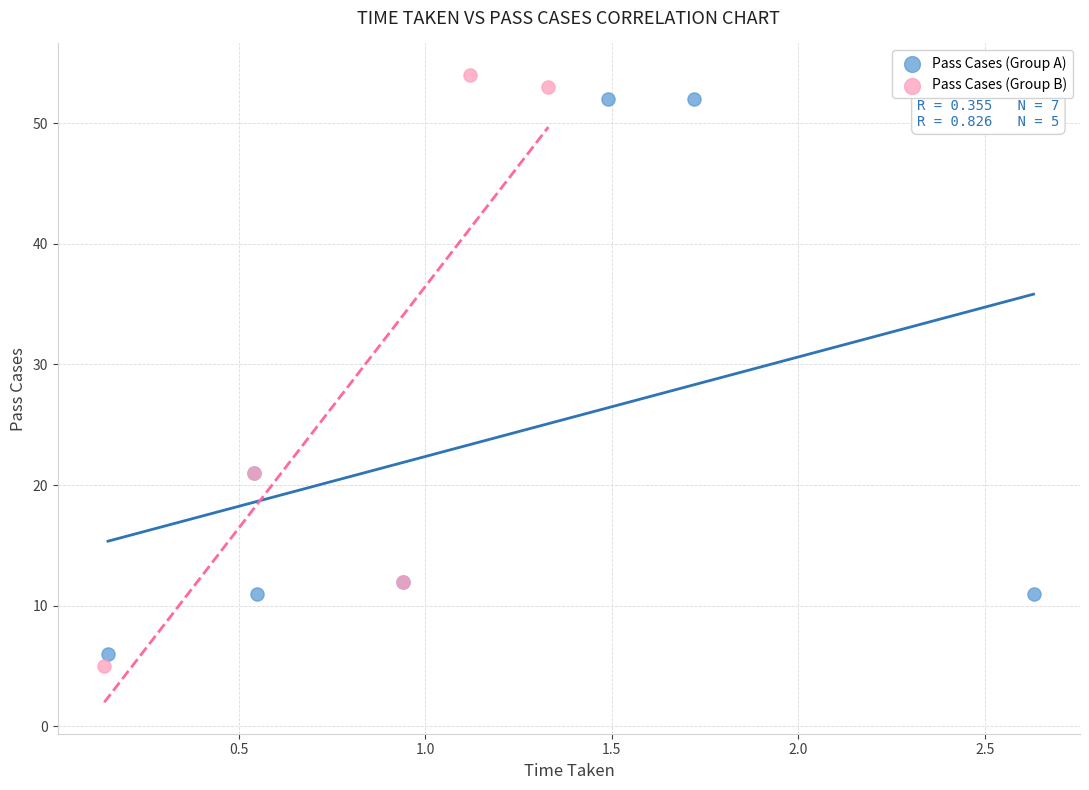

Which series has the widest spread of Y values?

Pass Cases (Group B)